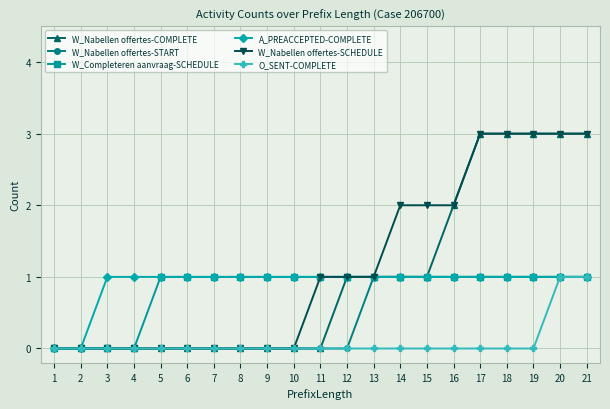

The value of W_Completeren aanvraag-SCHEDULE at 3 is -1. True or false?

False